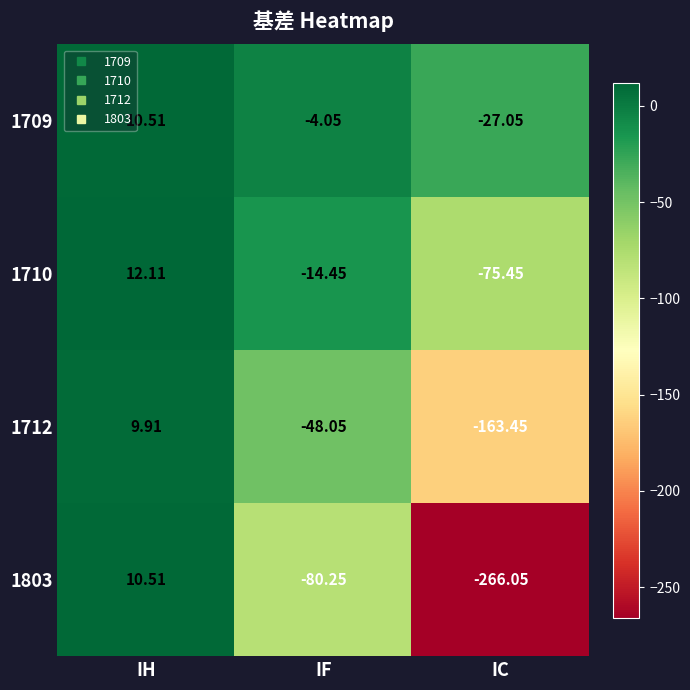

Is the value of 1712 at IC greater than the value of 1709 at IH?

No